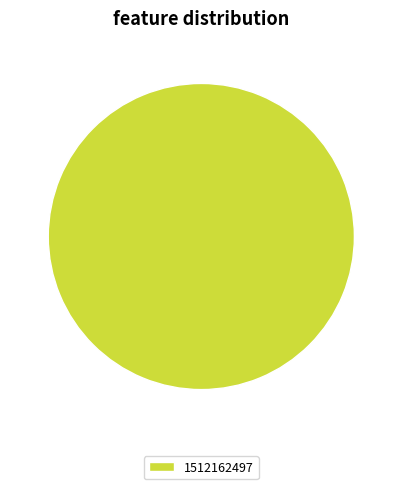

Count the number of slices in the pie.

1